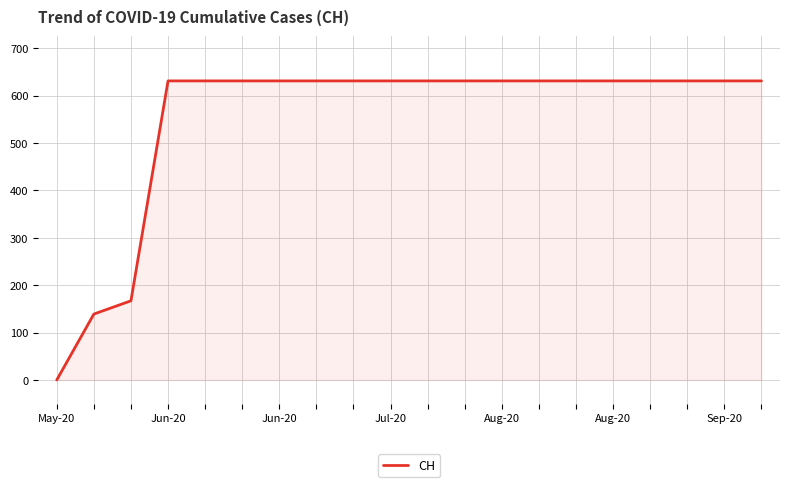

Reading right to left, extract all data points from this chart.

631	631	631	631	631	631	631	631	631	631	631	631	631	631	631	631	631	167	139	0